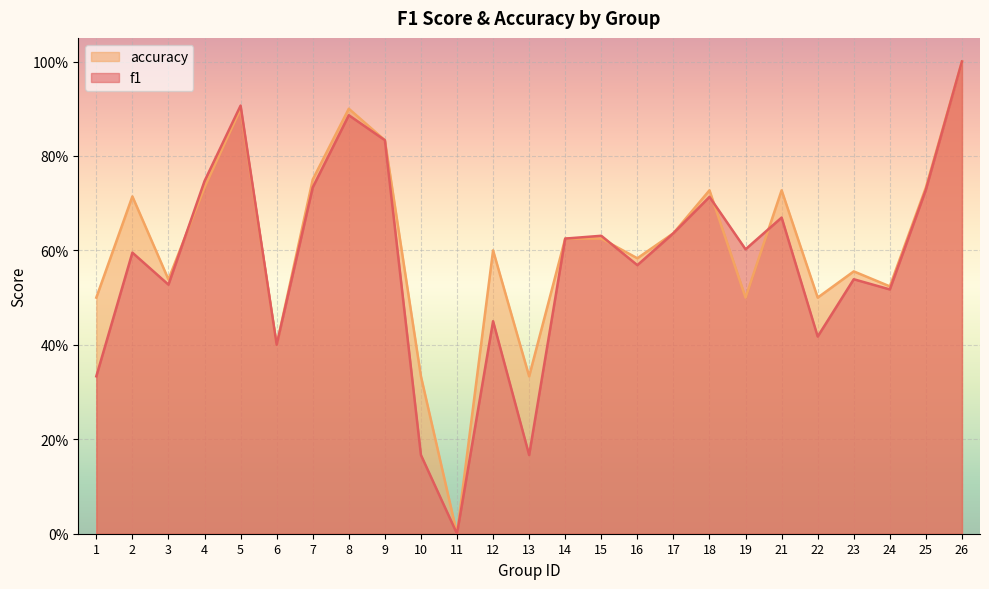

Count the number of data series in this chart.

2